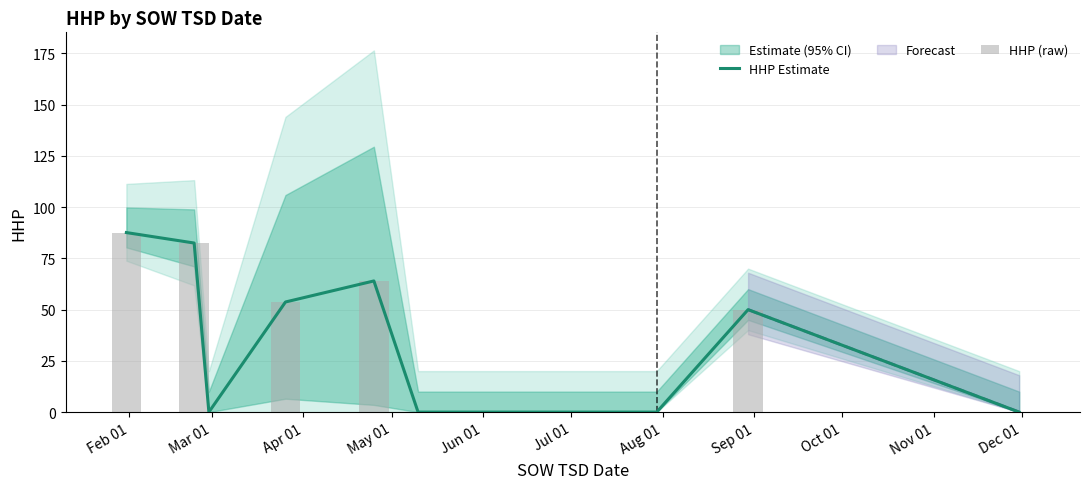

What is the difference between the maximum and second lowest values in the HHP (raw) series?

87.6